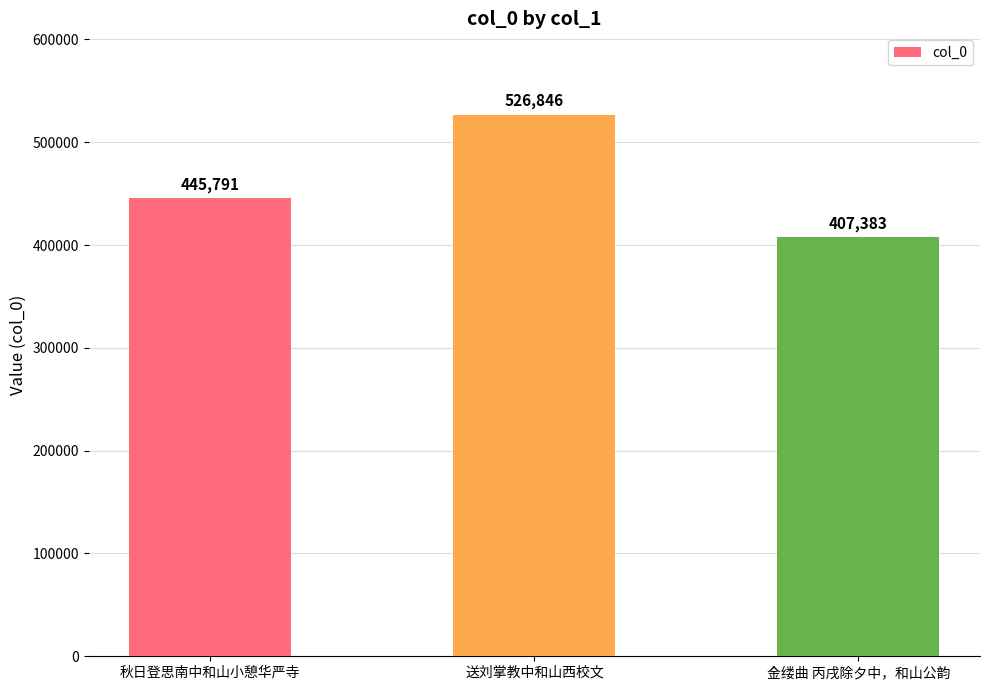

Rank the categories by value from highest to lowest.

送刘掌教中和山西校文, 秋日登思南中和山小憩华严寺, 金缕曲 丙戌除夕中，和山公韵